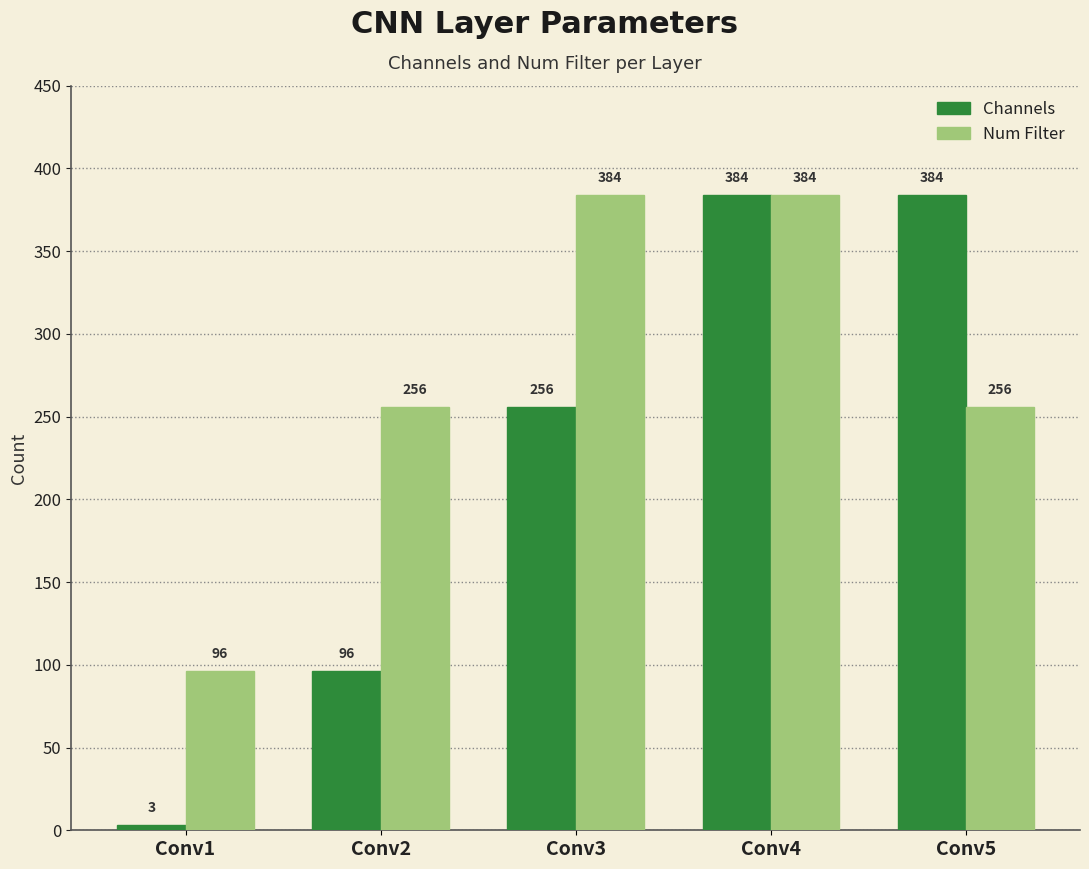

Reading left to right, extract all data points from this chart.

Channels: Conv1=3	Conv2=96	Conv3=256	Conv4=384	Conv5=384
Num Filter: Conv1=96	Conv2=256	Conv3=384	Conv4=384	Conv5=256